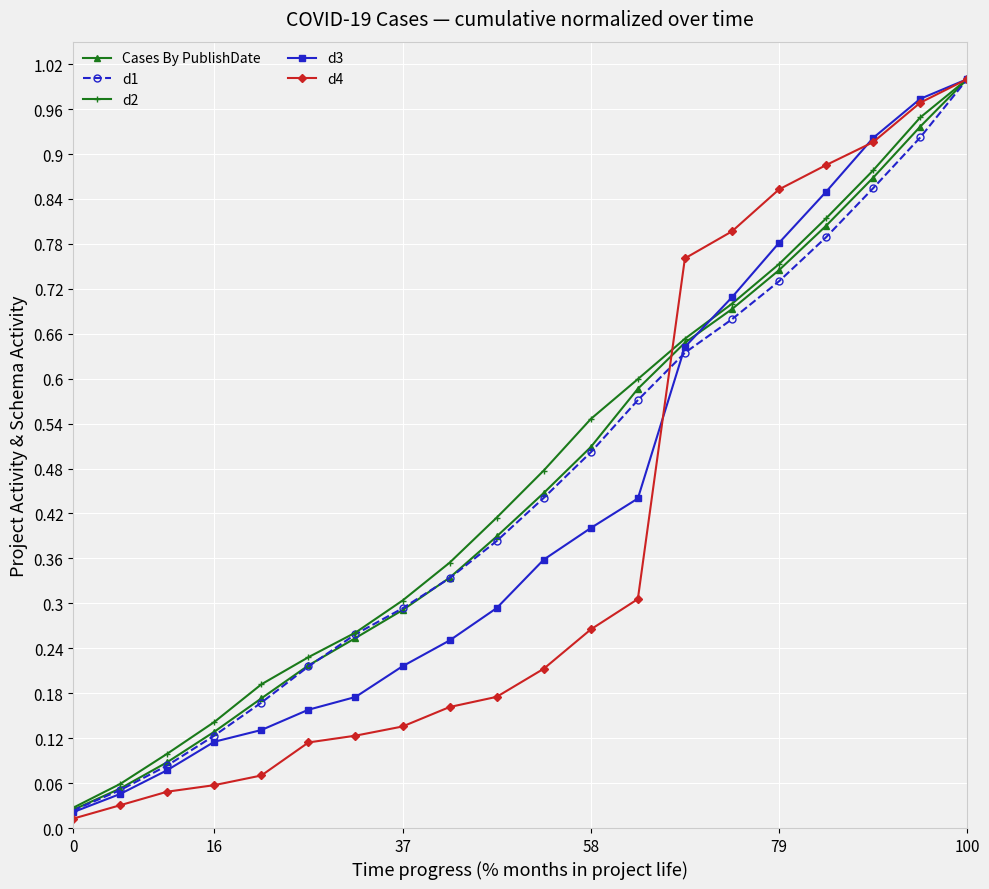

Which series has the widest spread of values?

d4